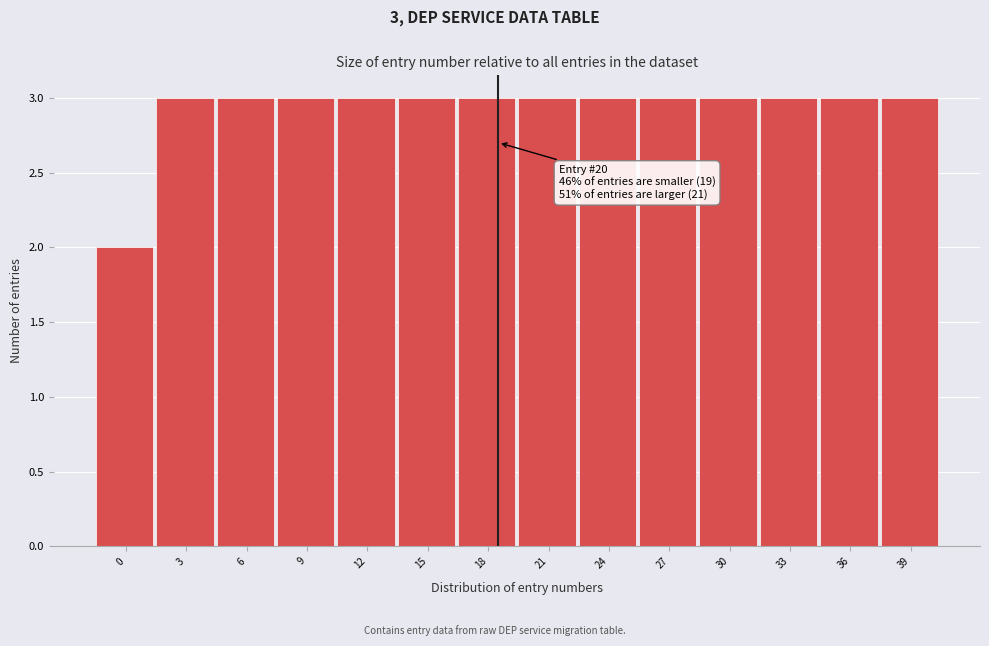

Reading right to left, what are all the values shown in this chart?

39=3	36=3	33=3	30=3	27=3	24=3	21=3	18=3	15=3	12=3	9=3	6=3	3=3	0=2